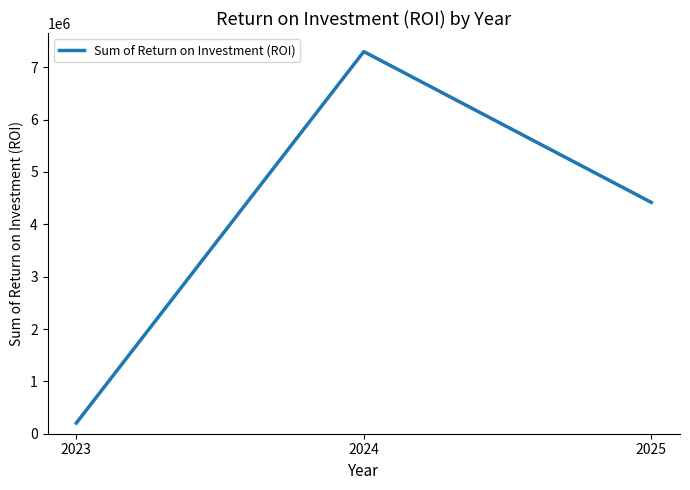

What is the difference between the values at 2024 and 2023?

7096187.9